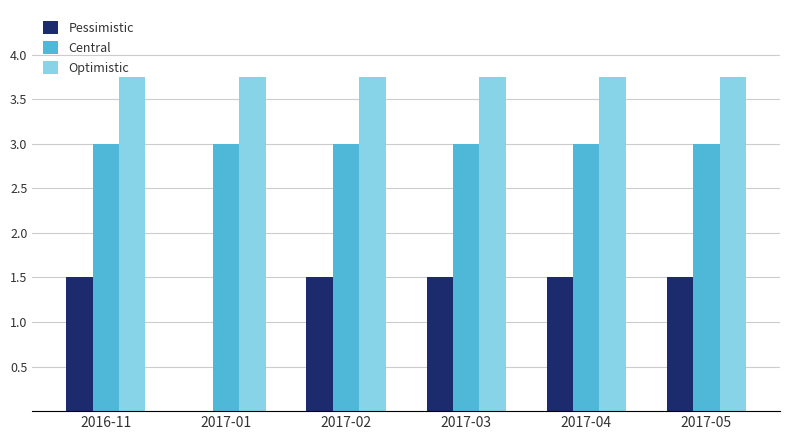

Is the value of Central at 2017-04 greater than the value of Optimistic at 2017-04?

No